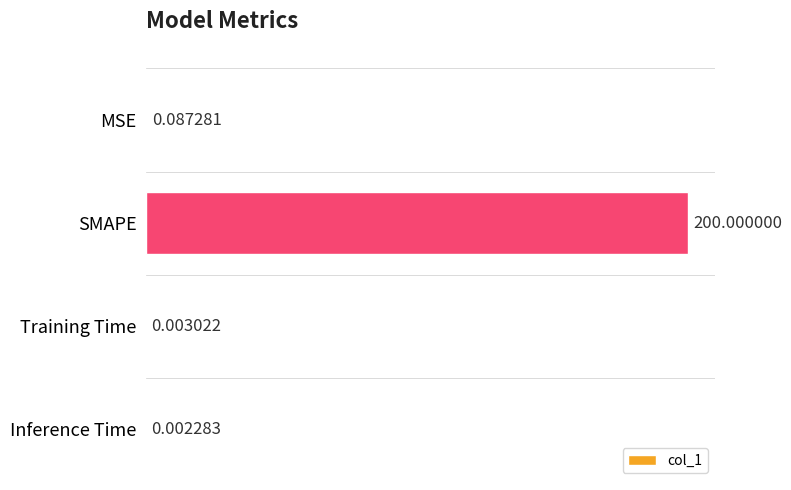

What is the change in value from MSE to SMAPE?

+199.9